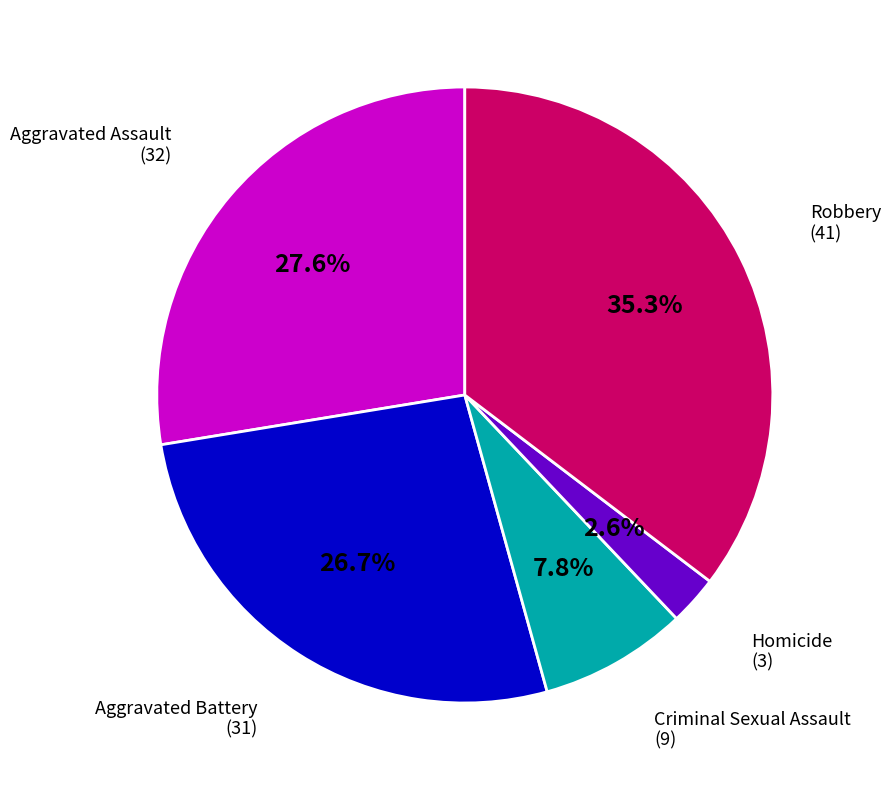

Which category has the biggest portion of the pie?

Robbery